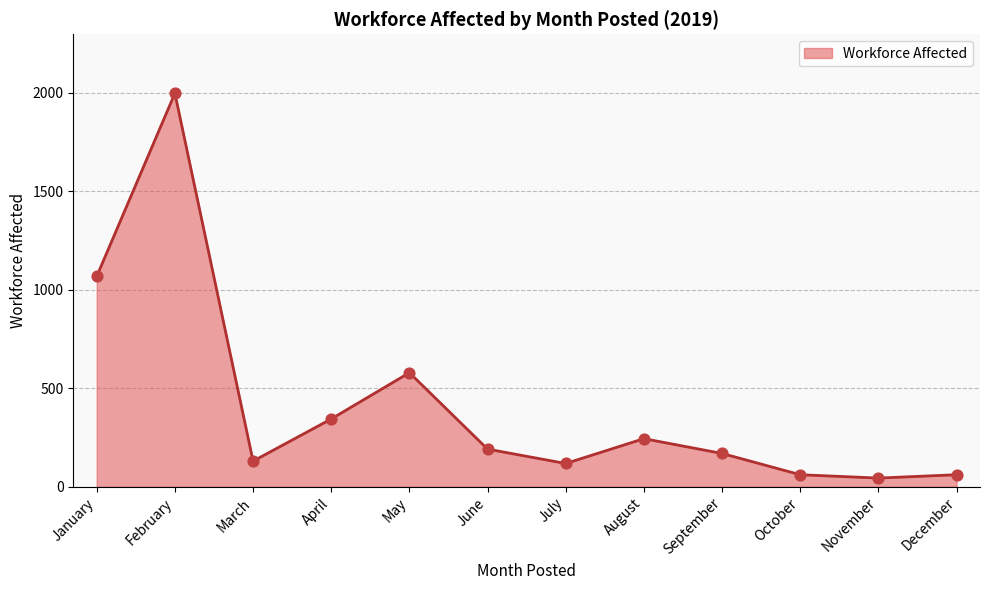

What is the change in value from March to October?

-69